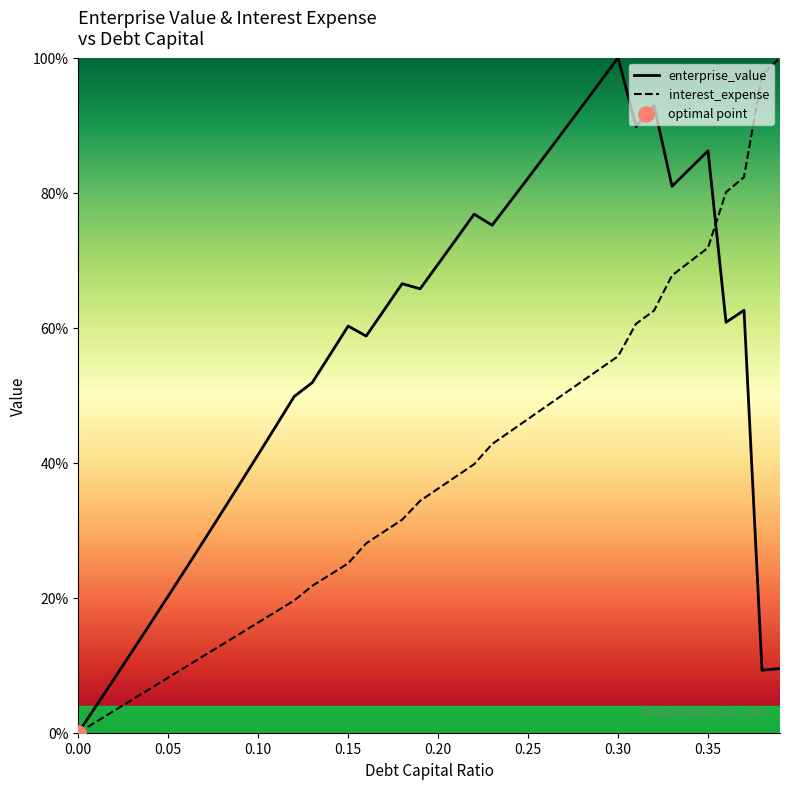

What are all the series names shown in the legend?

enterprise_value, interest_expense